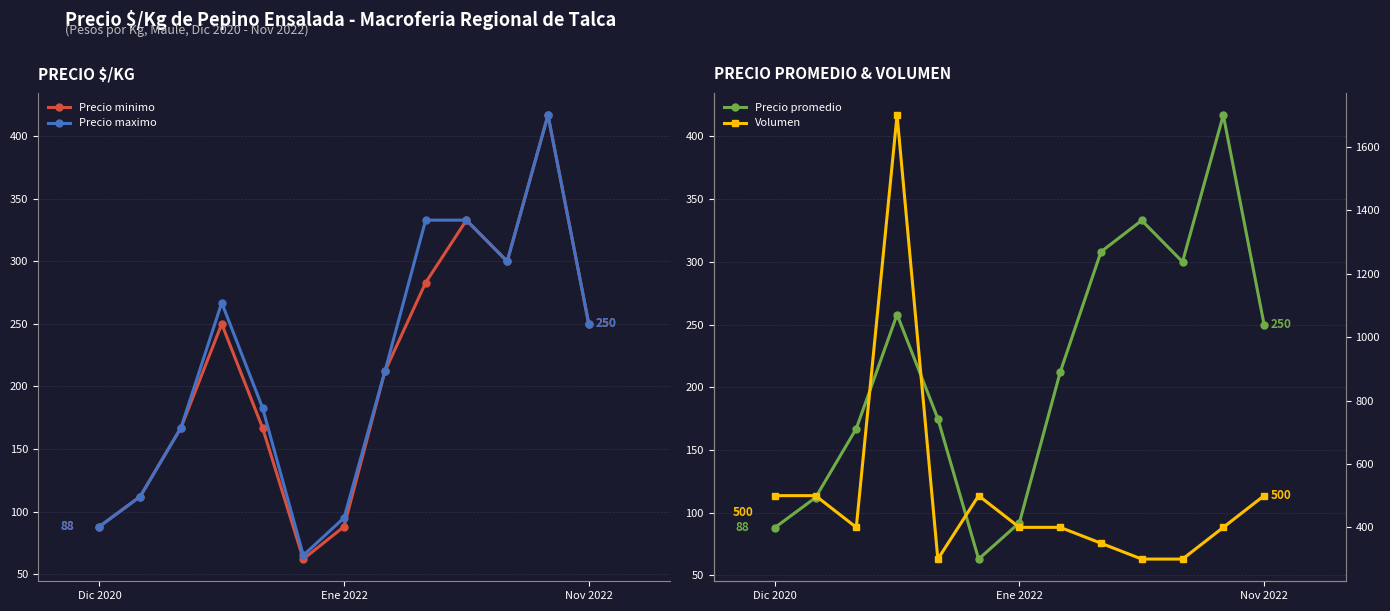

What is the maximum value for Volumen?

1700